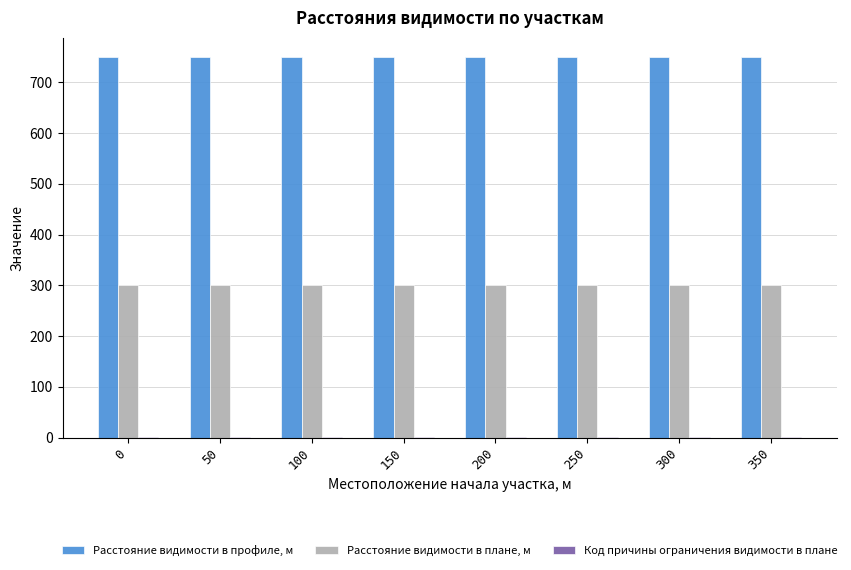

What is the greatest value displayed?

750